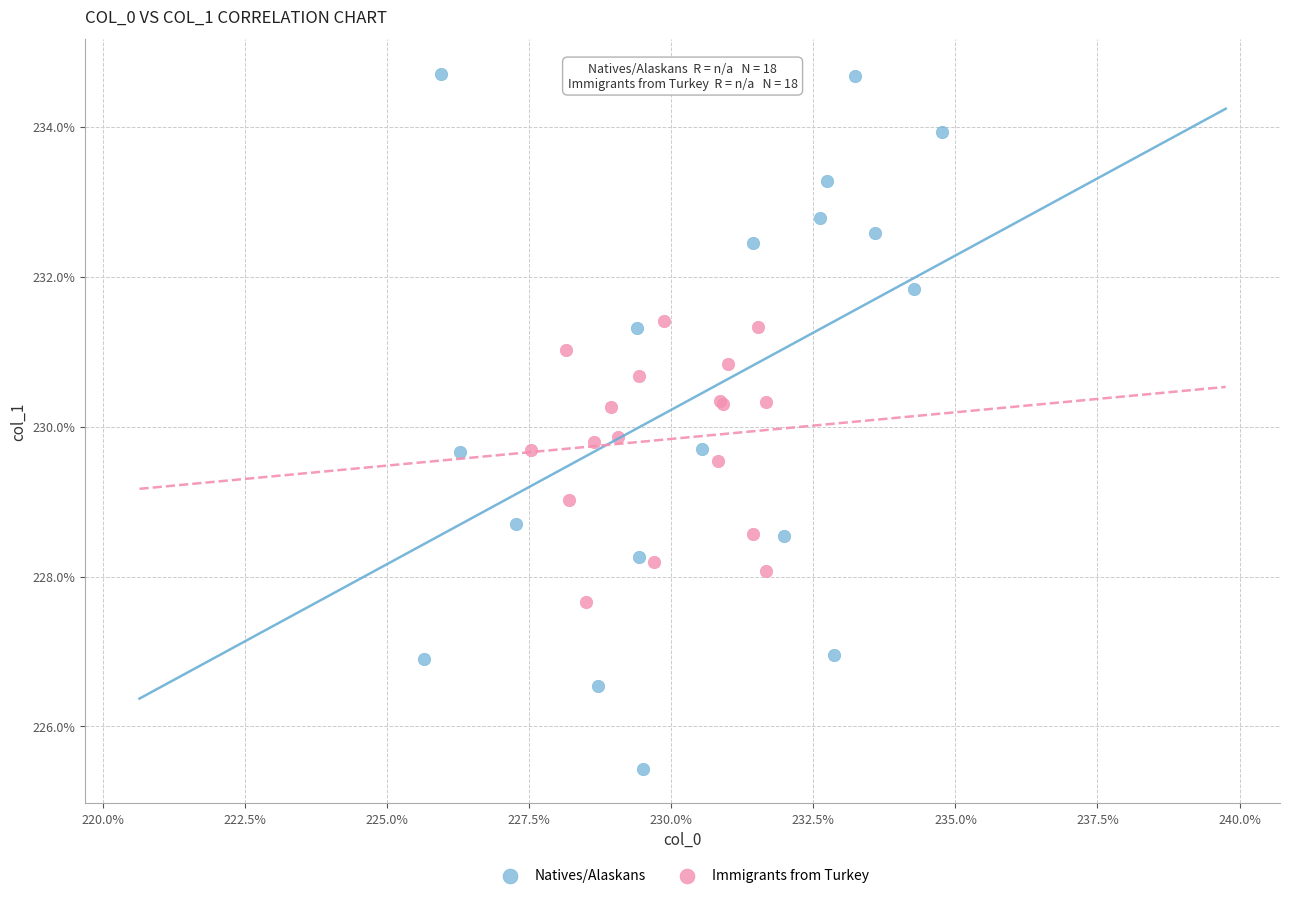

What are all the series names shown in the legend?

Natives/Alaskans, Immigrants from Turkey